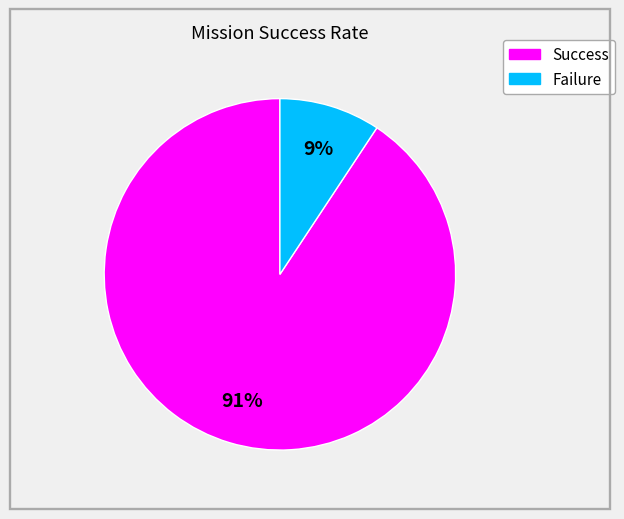

Rank the categories by value from lowest to highest.

Failure, Success